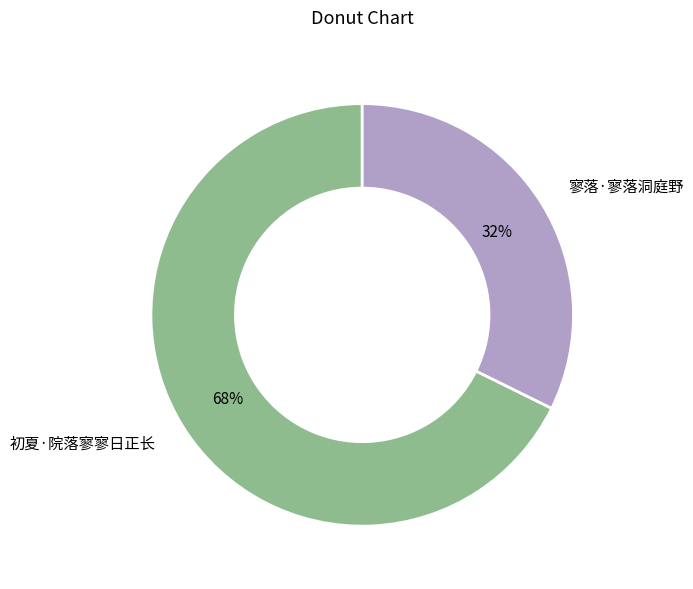

Does 寥落·寥落洞庭野 represent more than half of the total?

No